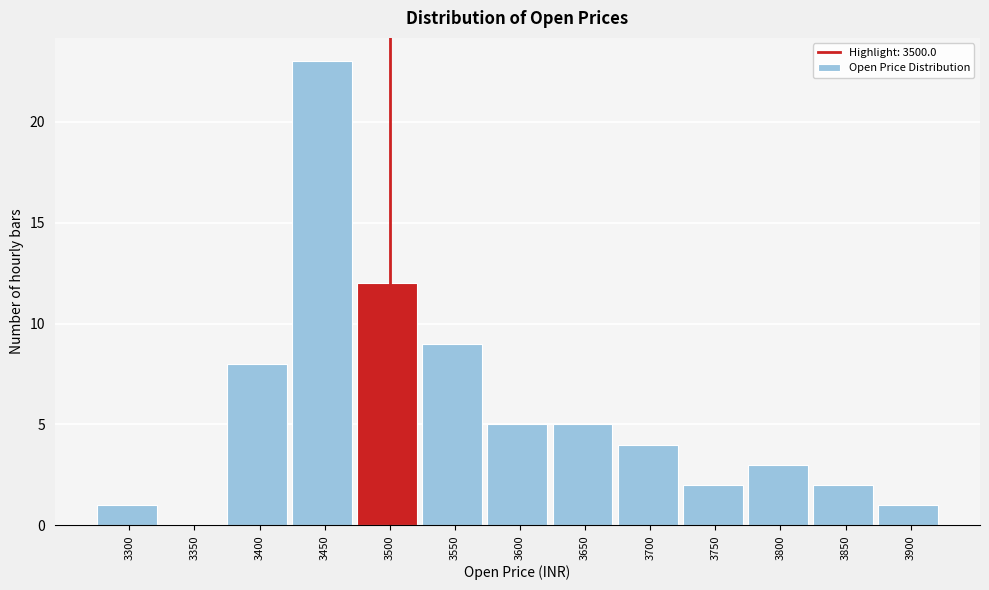

Reading left to right, what are all the values shown in this chart?

3300=1	3350=0	3400=8	3450=23	3500=12	3550=9	3600=5	3650=5	3700=4	3750=2	3800=3	3850=2	3900=1